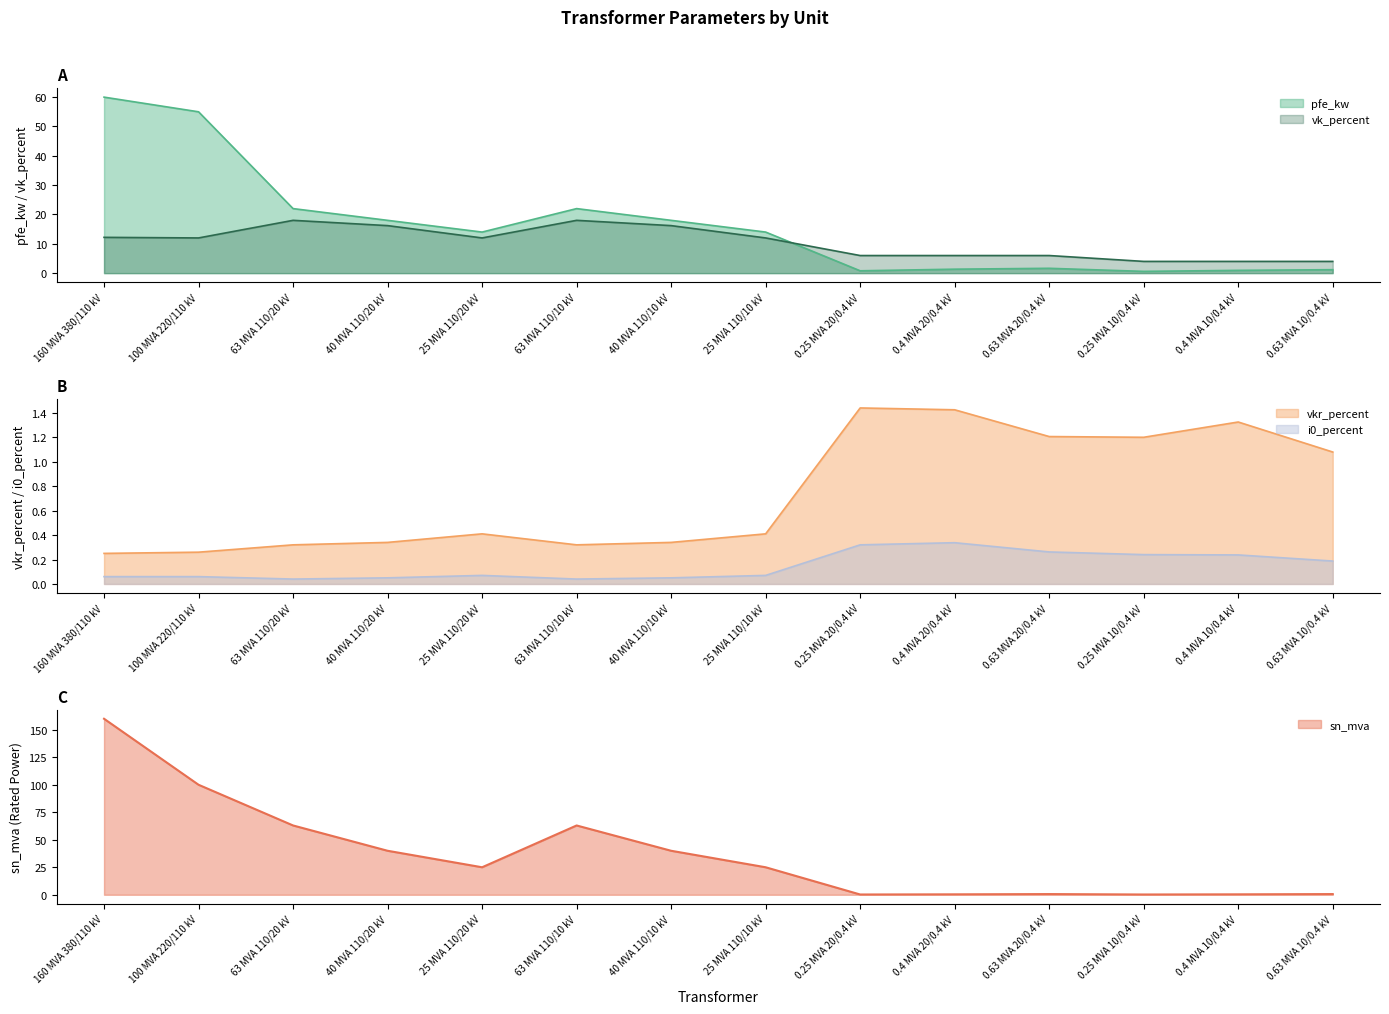

Reading right to left, transcribe all the data shown in this chart.

pfe_kw: 0.63 MVA 10/0.4 kV=1.2	0.4 MVA 10/0.4 kV=0.9	0.25 MVA 10/0.4 kV=0.6	0.63 MVA 20/0.4 kV=1.6	0.4 MVA 20/0.4 kV=1.4	0.25 MVA 20/0.4 kV=0.8	25 MVA 110/10 kV=14.0	40 MVA 110/10 kV=18.0	63 MVA 110/10 kV=22.0	25 MVA 110/20 kV=14.0	40 MVA 110/20 kV=18.0	63 MVA 110/20 kV=22.0	100 MVA 220/110 kV=55.0	160 MVA 380/110 kV=60.0
vkr_percent: 0.63 MVA 10/0.4 kV=1.1	0.4 MVA 10/0.4 kV=1.3	0.25 MVA 10/0.4 kV=1.2	0.63 MVA 20/0.4 kV=1.2	0.4 MVA 20/0.4 kV=1.4	0.25 MVA 20/0.4 kV=1.4	25 MVA 110/10 kV=0.4	40 MVA 110/10 kV=0.3	63 MVA 110/10 kV=0.3	25 MVA 110/20 kV=0.4	40 MVA 110/20 kV=0.3	63 MVA 110/20 kV=0.3	100 MVA 220/110 kV=0.3	160 MVA 380/110 kV=0.2
i0_percent: 0.63 MVA 10/0.4 kV=0.2	0.4 MVA 10/0.4 kV=0.2	0.25 MVA 10/0.4 kV=0.2	0.63 MVA 20/0.4 kV=0.3	0.4 MVA 20/0.4 kV=0.3	0.25 MVA 20/0.4 kV=0.3	25 MVA 110/10 kV=0.1	40 MVA 110/10 kV=0.1	63 MVA 110/10 kV=0.0	25 MVA 110/20 kV=0.1	40 MVA 110/20 kV=0.1	63 MVA 110/20 kV=0.0	100 MVA 220/110 kV=0.1	160 MVA 380/110 kV=0.1
vk_percent: 0.63 MVA 10/0.4 kV=4.0	0.4 MVA 10/0.4 kV=4.0	0.25 MVA 10/0.4 kV=4.0	0.63 MVA 20/0.4 kV=6.0	0.4 MVA 20/0.4 kV=6.0	0.25 MVA 20/0.4 kV=6.0	25 MVA 110/10 kV=12.0	40 MVA 110/10 kV=16.2	63 MVA 110/10 kV=18.0	25 MVA 110/20 kV=12.0	40 MVA 110/20 kV=16.2	63 MVA 110/20 kV=18.0	100 MVA 220/110 kV=12.0	160 MVA 380/110 kV=12.2
sn_mva: 0.63 MVA 10/0.4 kV=0.6	0.4 MVA 10/0.4 kV=0.4	0.25 MVA 10/0.4 kV=0.2	0.63 MVA 20/0.4 kV=0.6	0.4 MVA 20/0.4 kV=0.4	0.25 MVA 20/0.4 kV=0.2	25 MVA 110/10 kV=25.0	40 MVA 110/10 kV=40.0	63 MVA 110/10 kV=63.0	25 MVA 110/20 kV=25.0	40 MVA 110/20 kV=40.0	63 MVA 110/20 kV=63.0	100 MVA 220/110 kV=100.0	160 MVA 380/110 kV=160.0